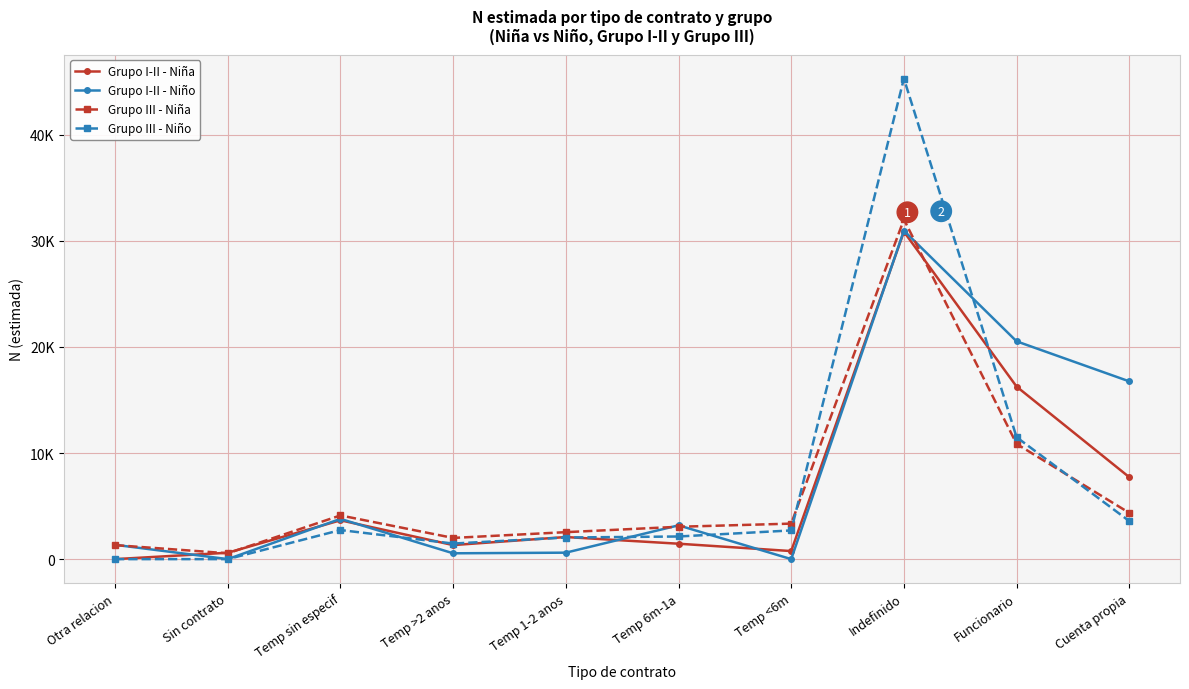

What are all the series names shown in the legend?

Grupo I-II - Niña, Grupo I-II - Niño, Grupo III - Niña, Grupo III - Niño